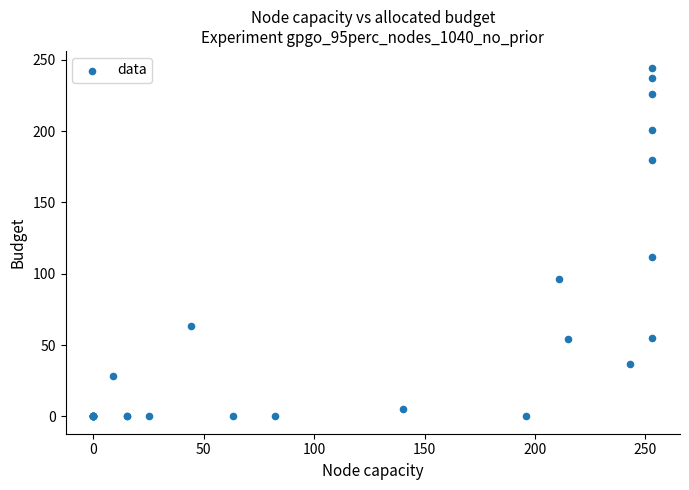

What Y value in the scatter plot is closest to 122?

112